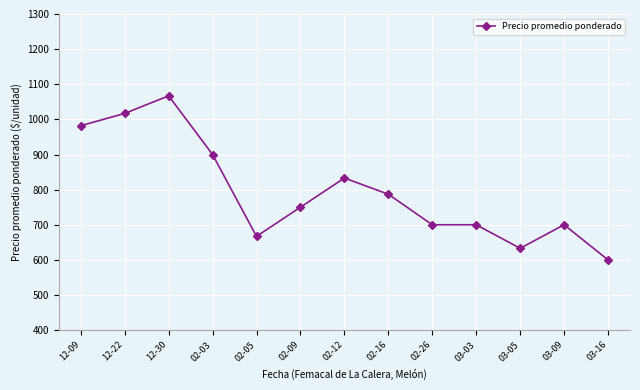

The value at 12-30 is 1688. True or false?

False